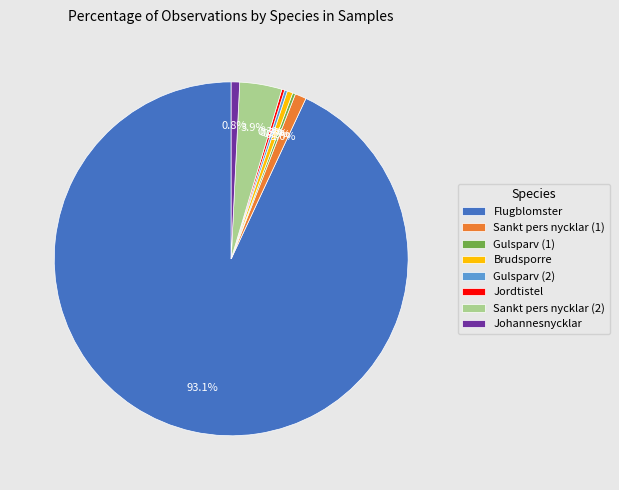

Do Brudsporre and Johannesnycklar together represent more than half of the pie?

No